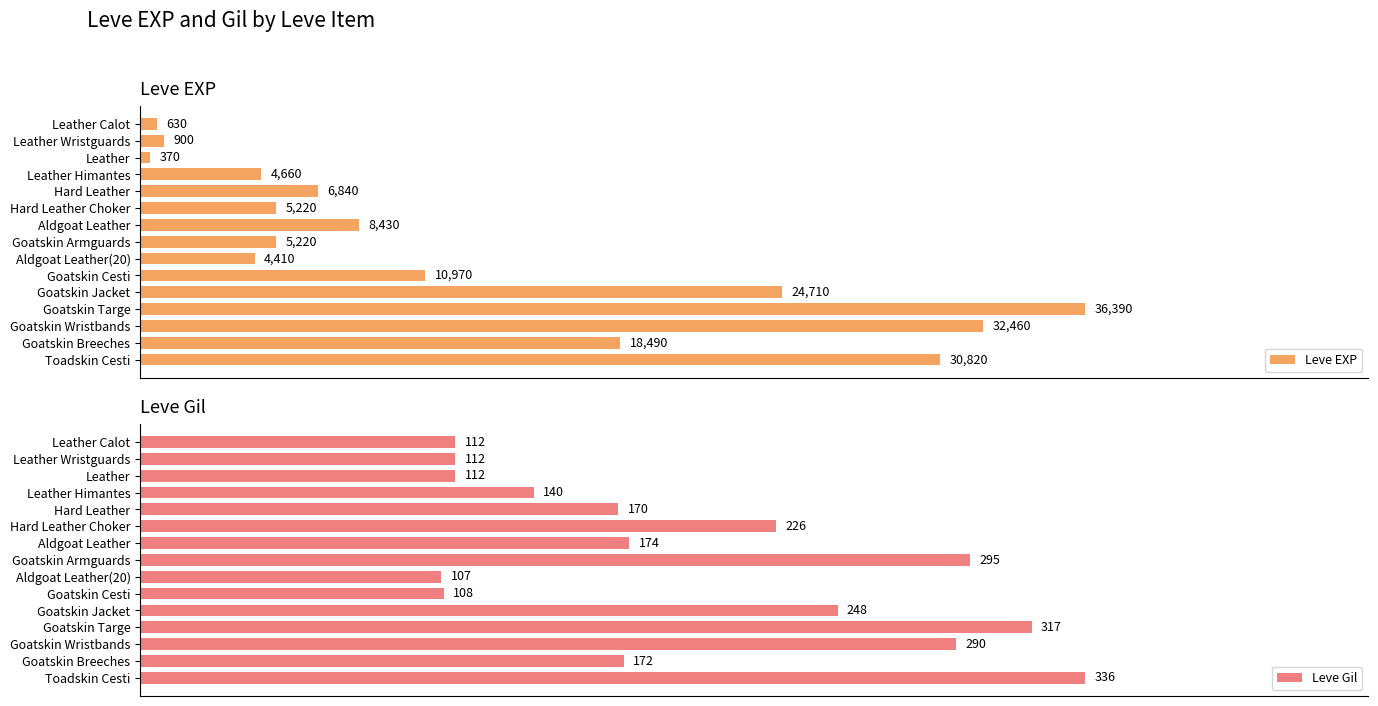

How many bars are there in each group?

2